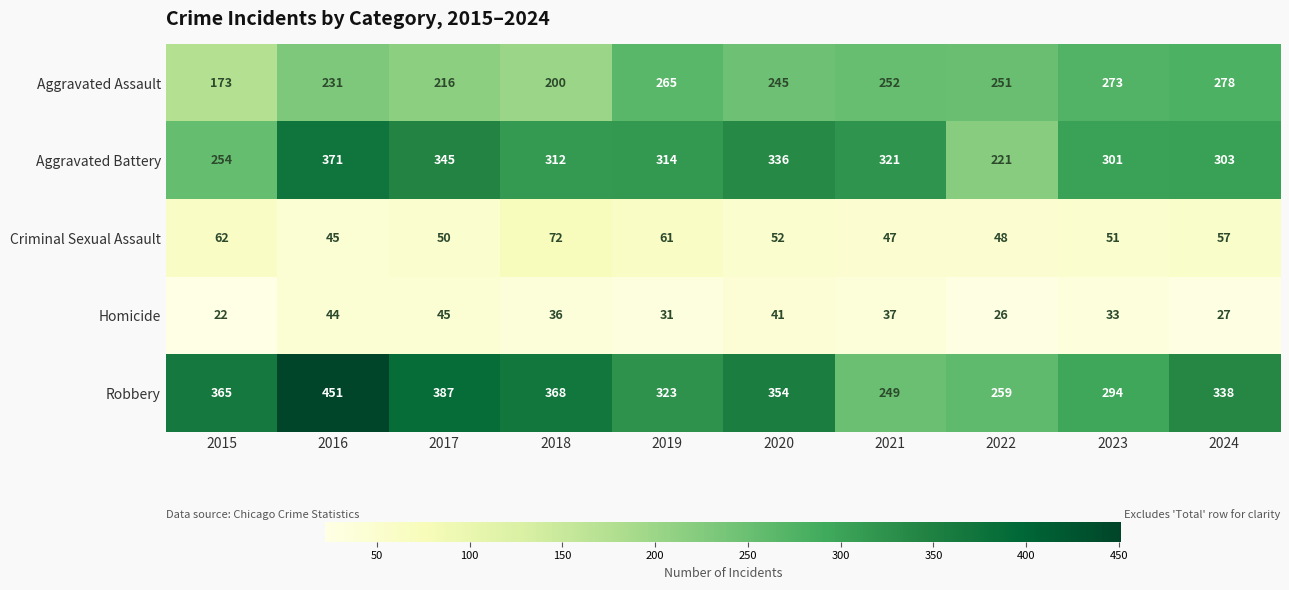

Is it true that Criminal Sexual Assault equals 11 at 2016?

False